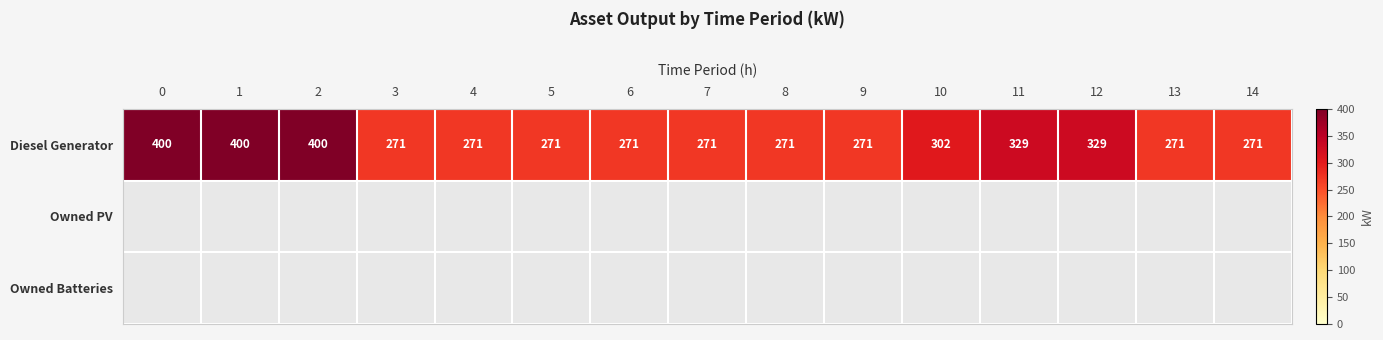

What is the average value of the Diesel Generator series?

307